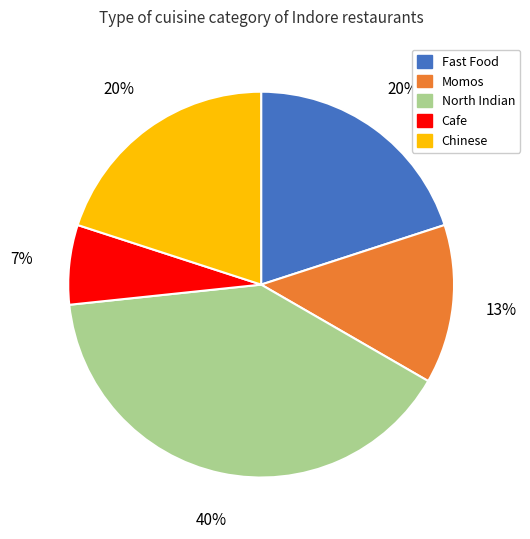

What is the largest slice in the pie chart?

North Indian